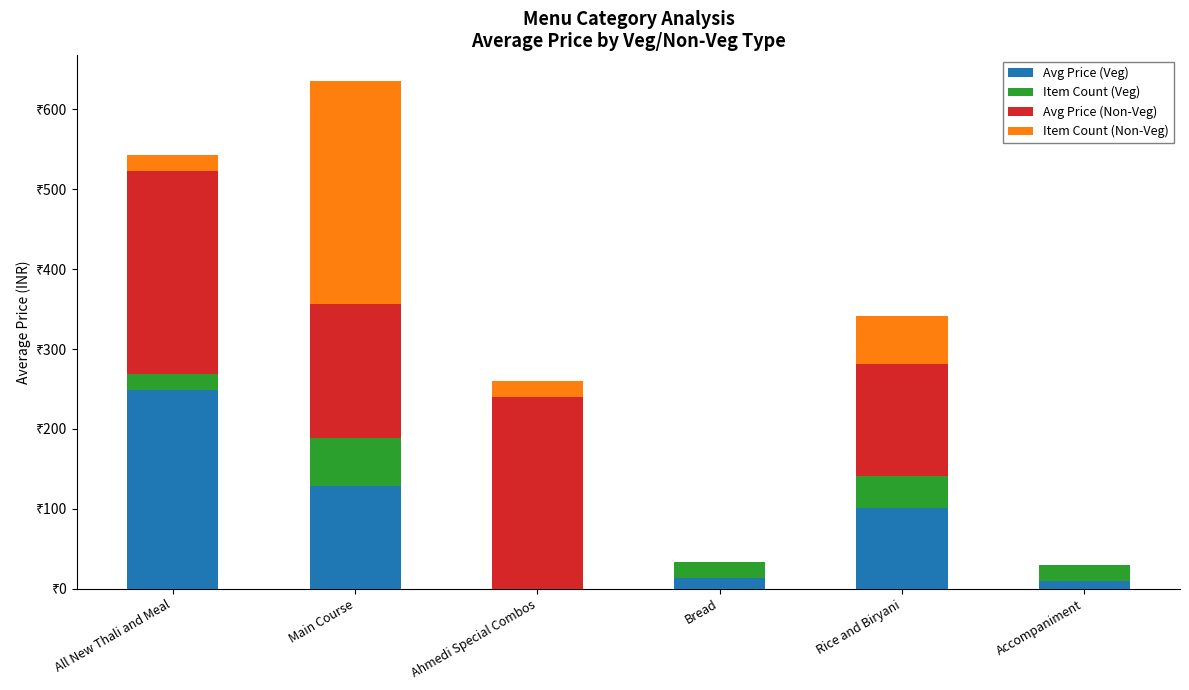

Are the bars grouped side by side (vs. stacked)?

No